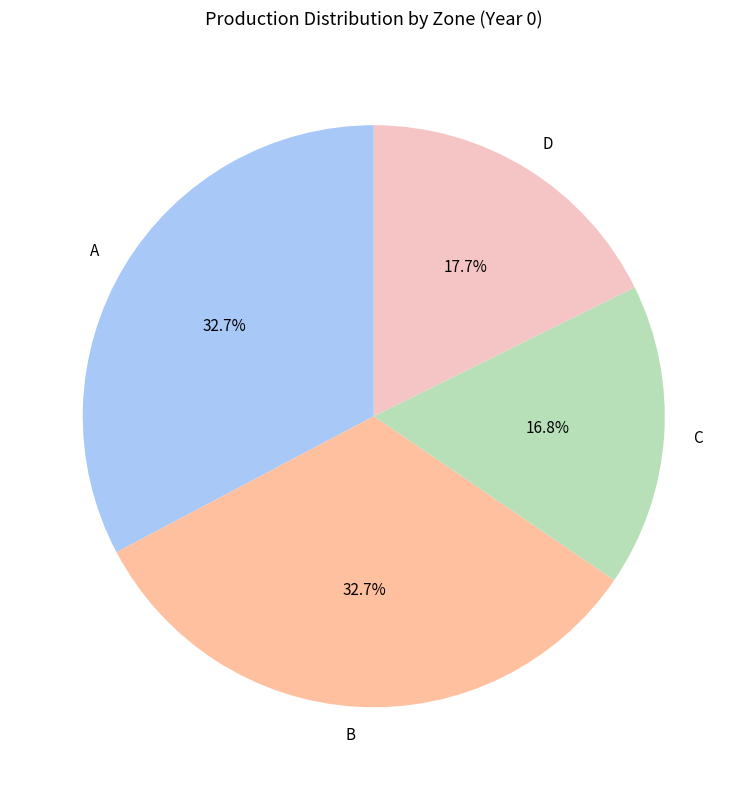

Between C and A, which is larger?

A